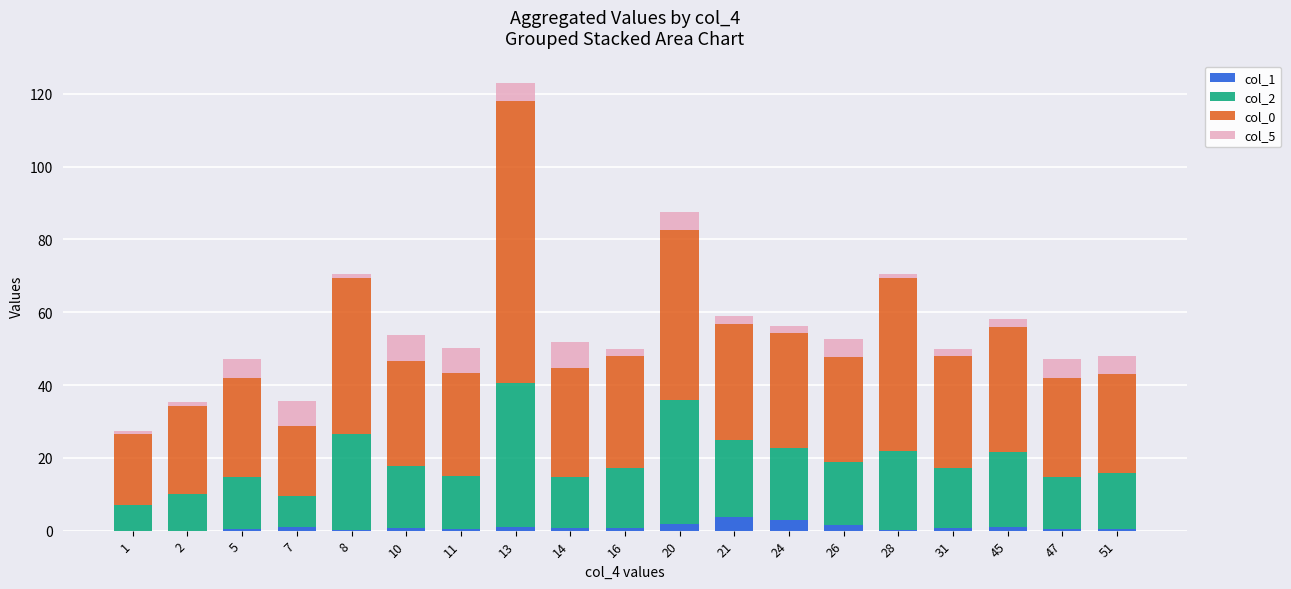

At which category is the sum across all series the highest?

13